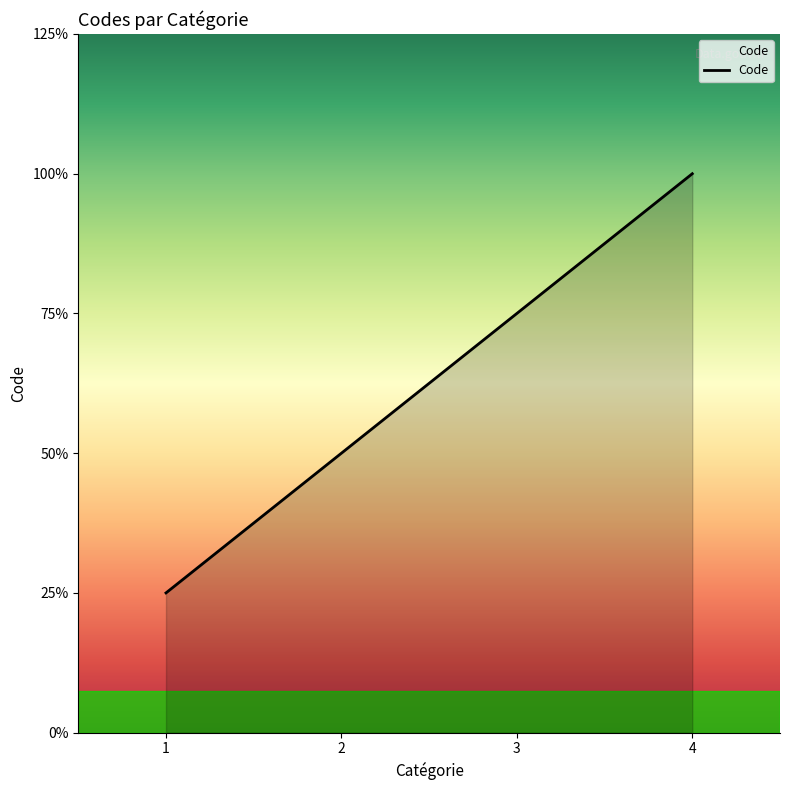

Does the chart display data point markers on the line(s)?

No